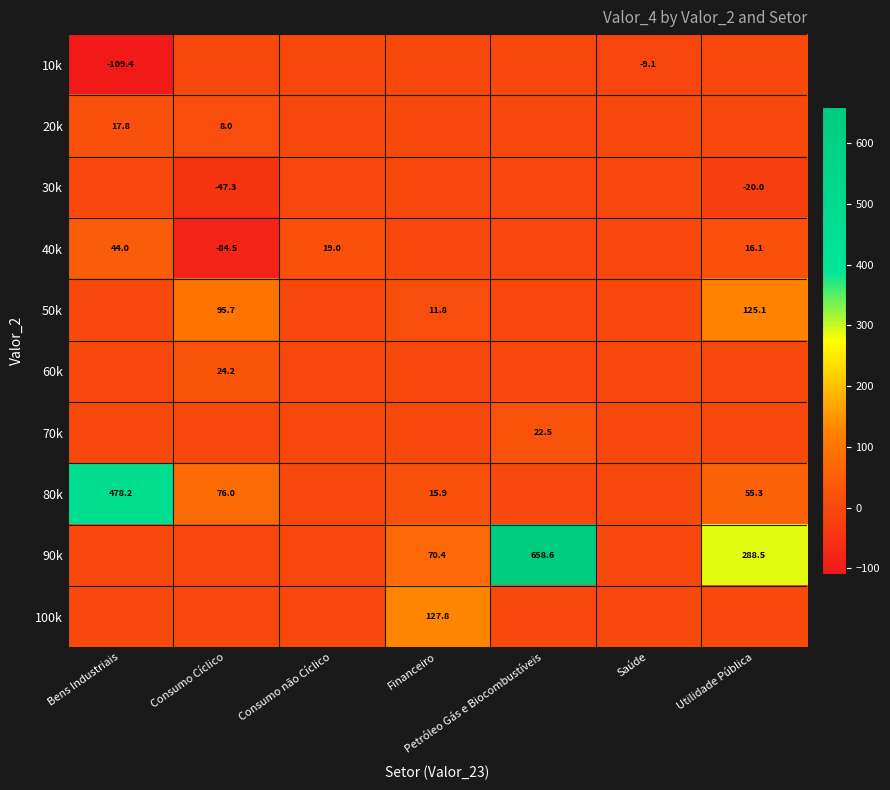

The 40k series shows 61.4 at Bens Industriais. True or false?

False